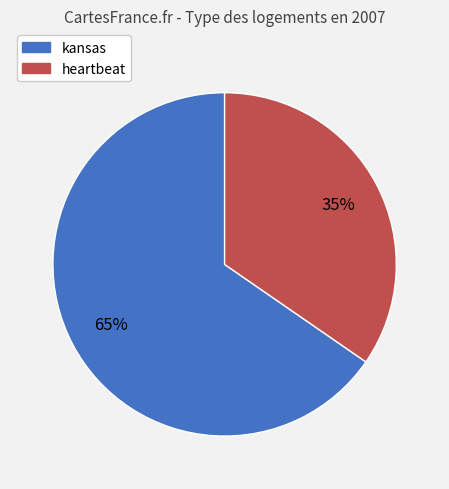

To the nearest percent, what portion does kansas represent?

65%